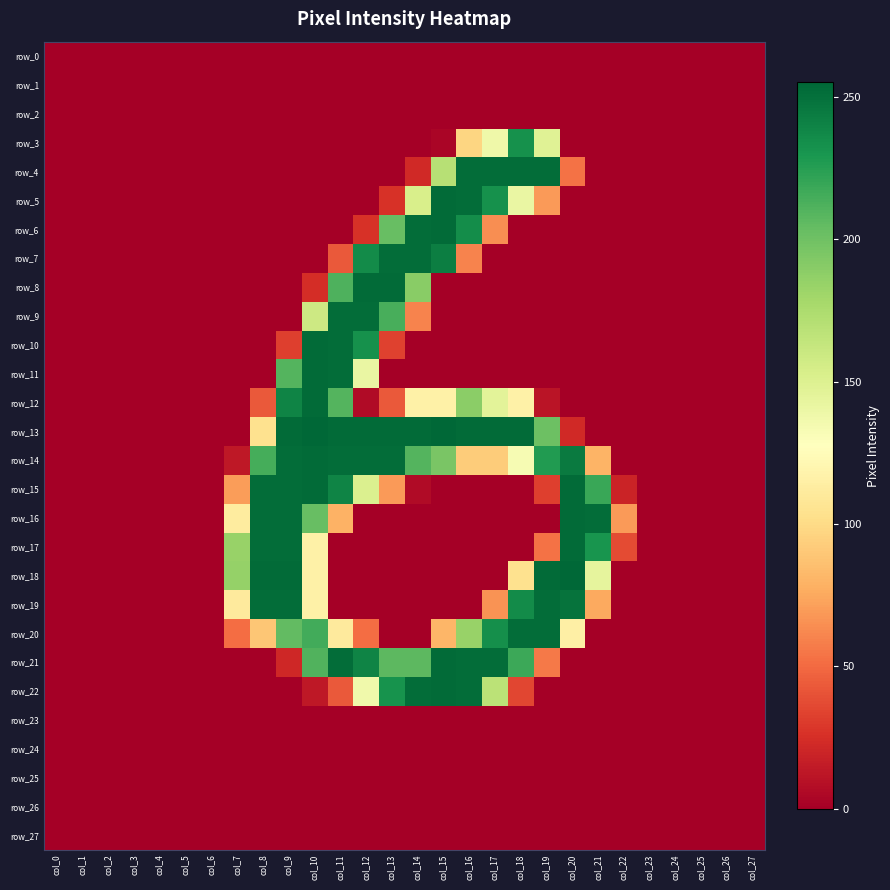

What is the average value of the row_19 series?

57